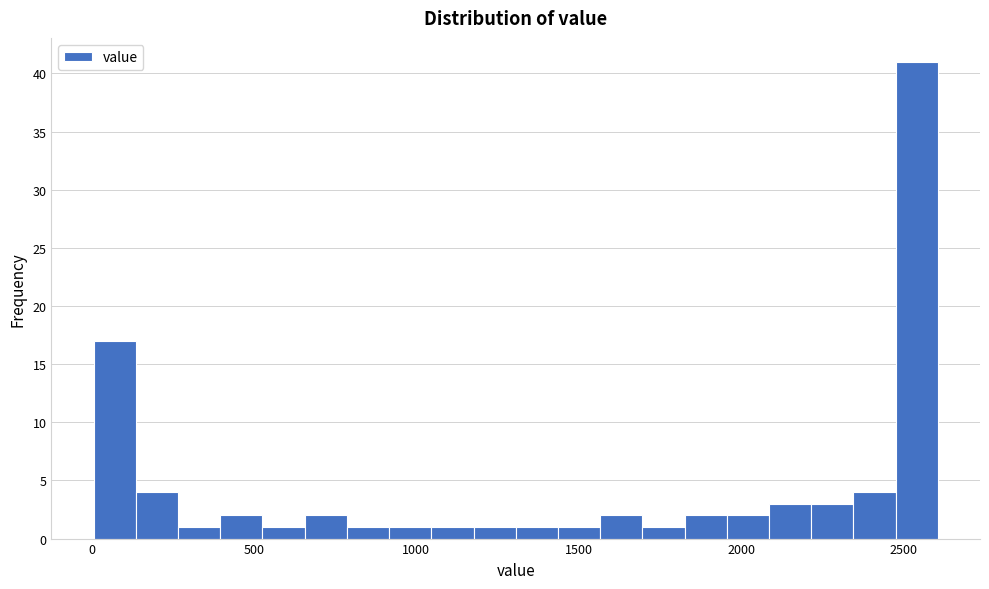

Around what value on the x-axis is the tallest bar? Give the approximate position of its centre, as read against the axis.

2550